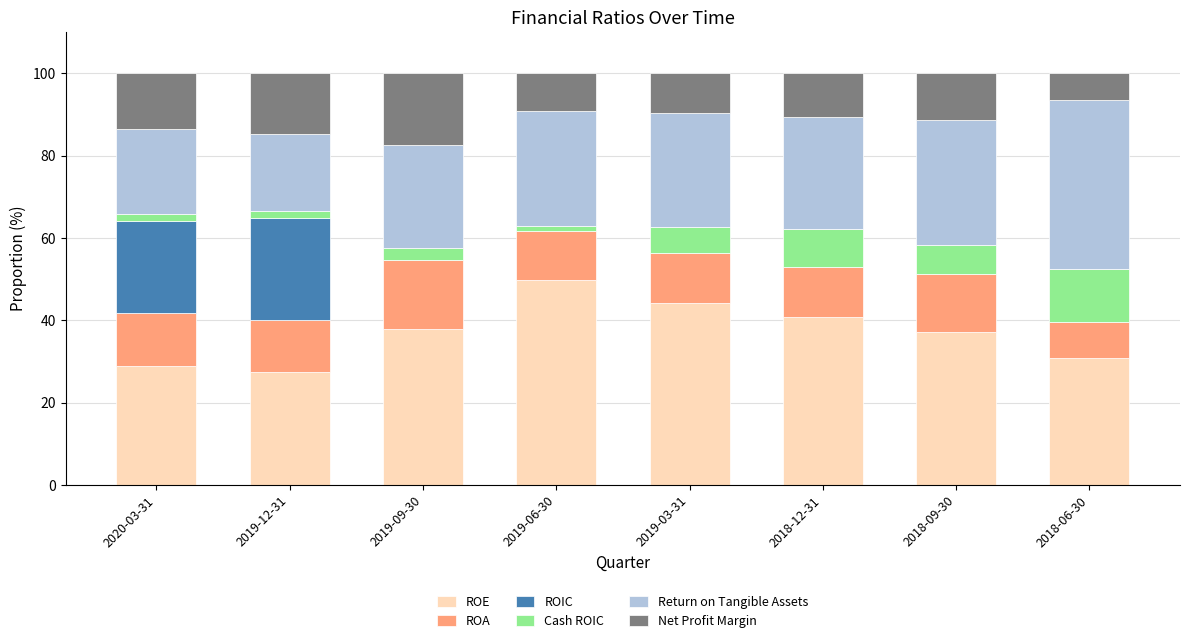

What is the maximum value for ROE?

49.8